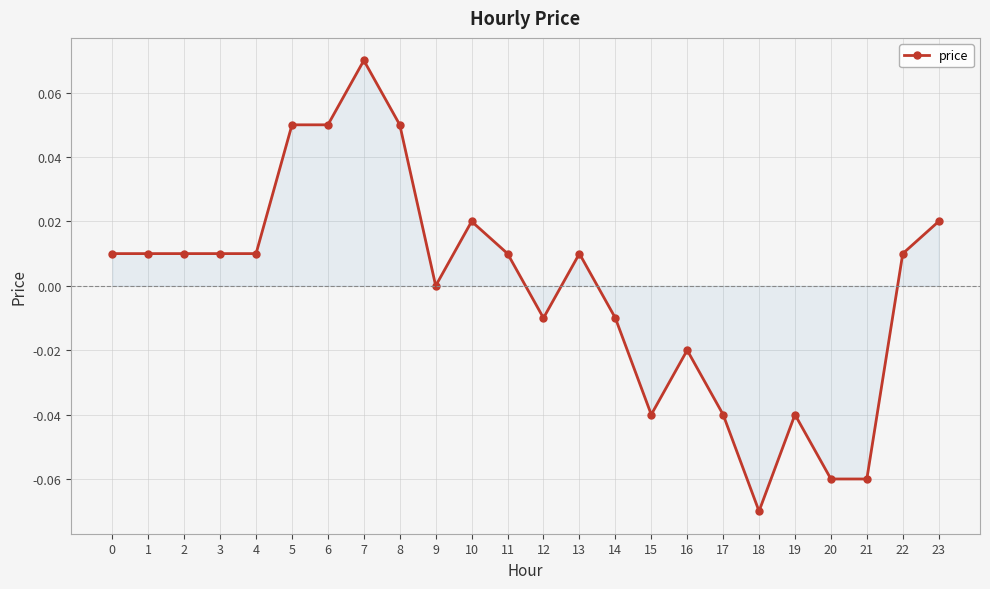

Between 17 and 18, which is larger?

17